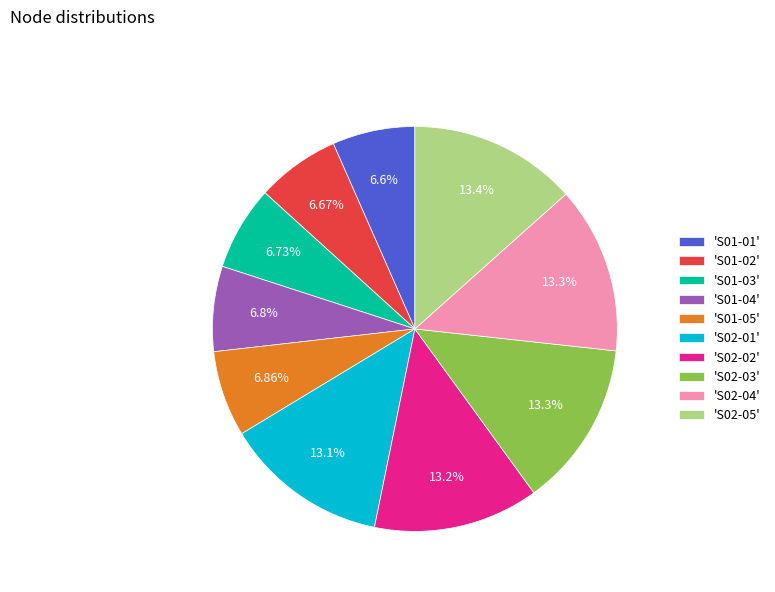

To the nearest percent, what is the average slice percentage?

10%